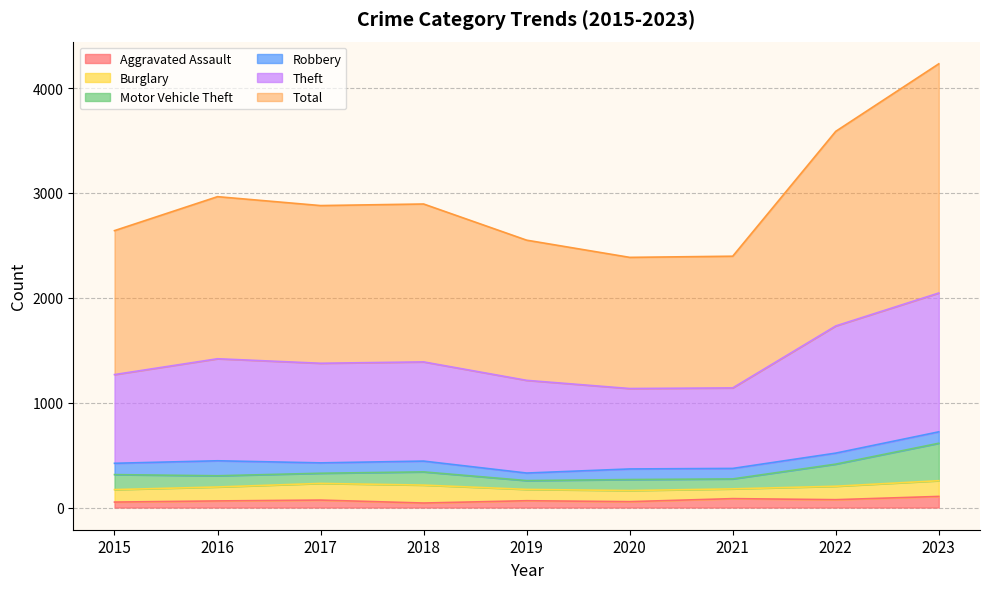

What are all the series names shown in the legend?

Aggravated Assault, Burglary, Motor Vehicle Theft, Robbery, Theft, Total